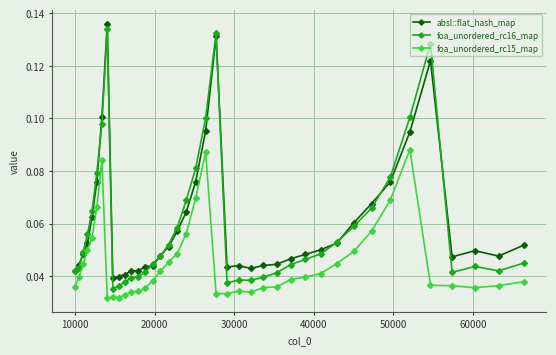

At how many categories does at least one series exceed 0?

40